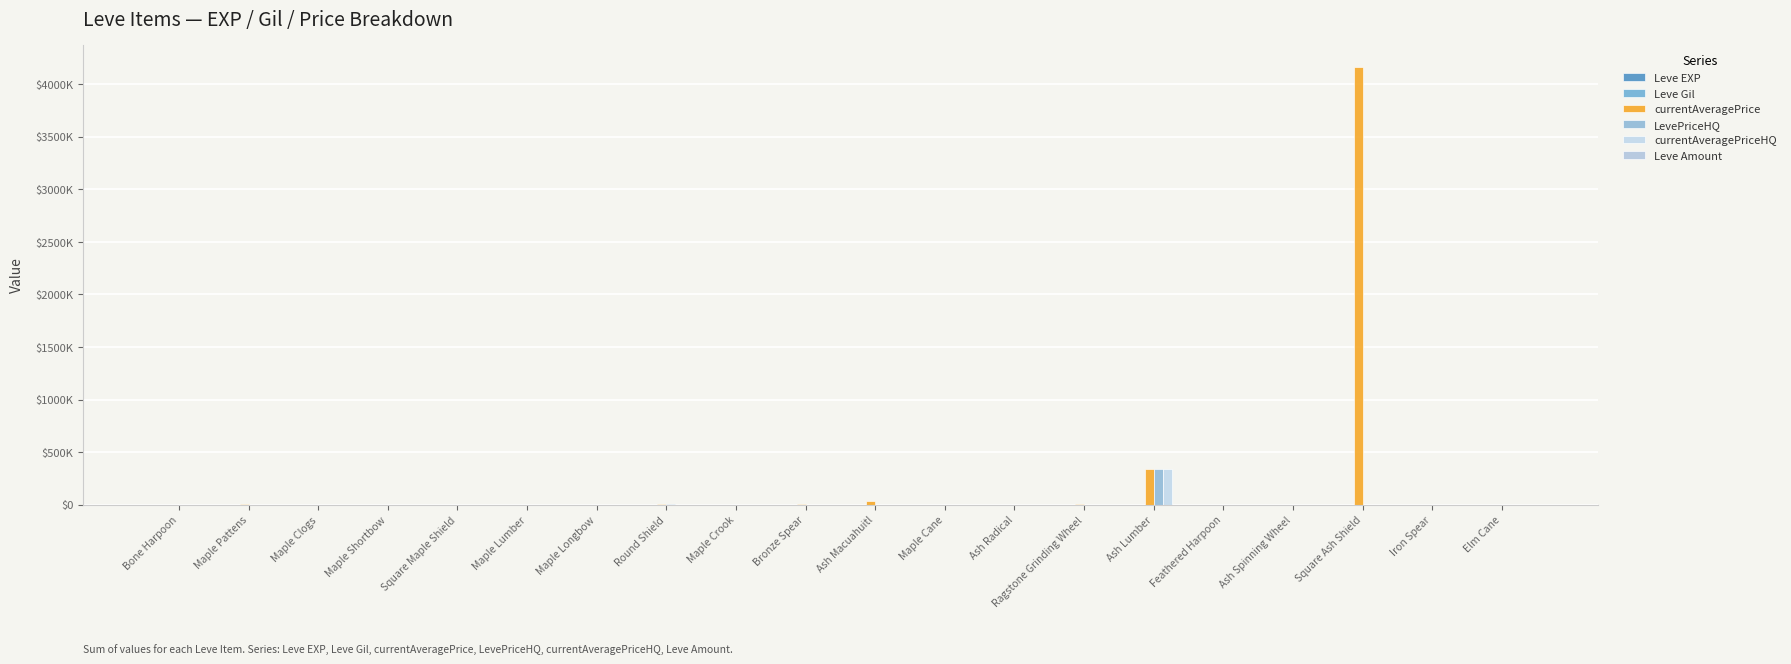

Are the bars grouped side by side (vs. stacked)?

Yes